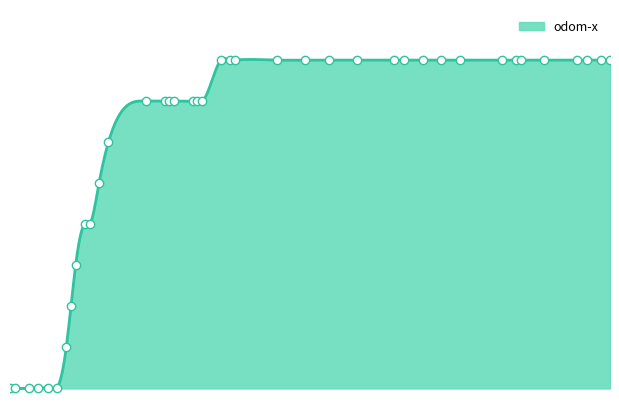

At which label is the value closest to 0?

15.4